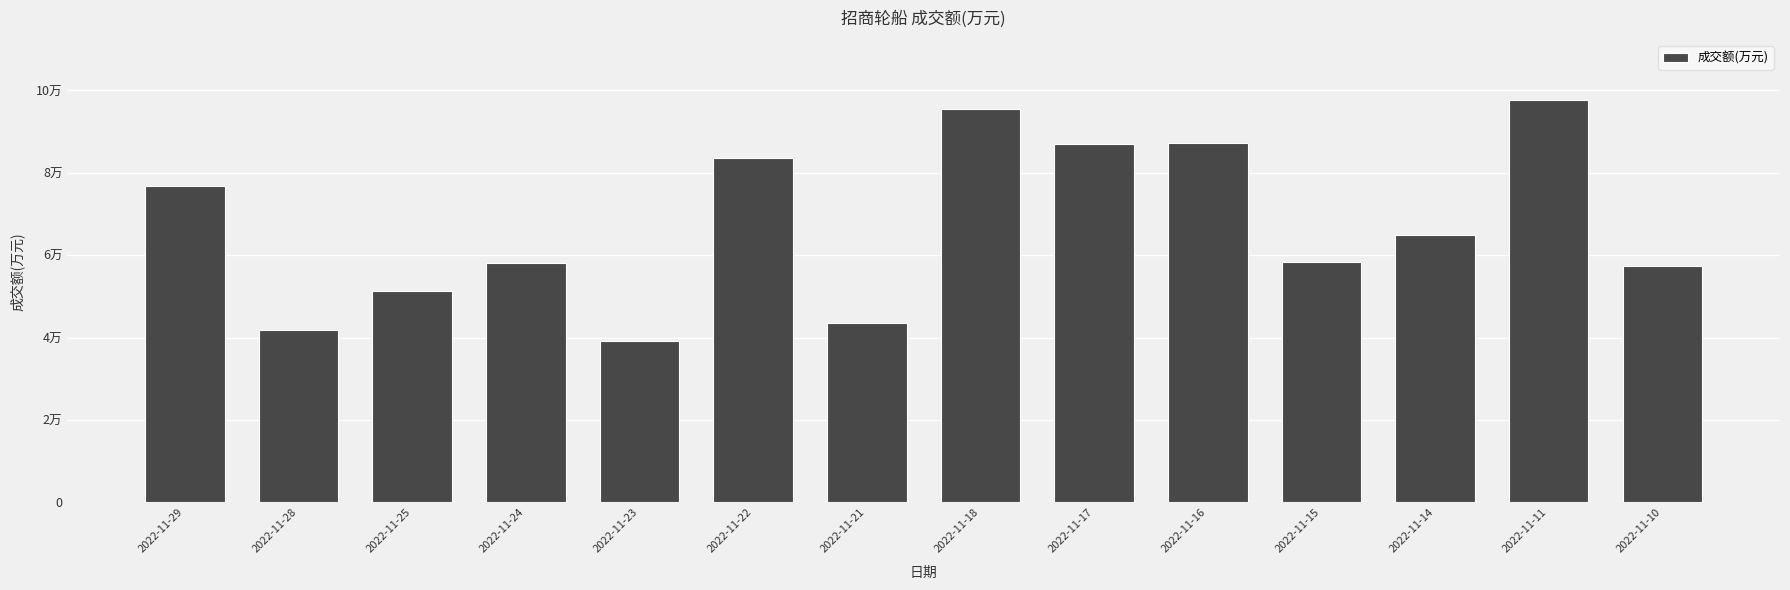

What is the sum of the values at 2022-11-16 and 2022-11-23?

126459